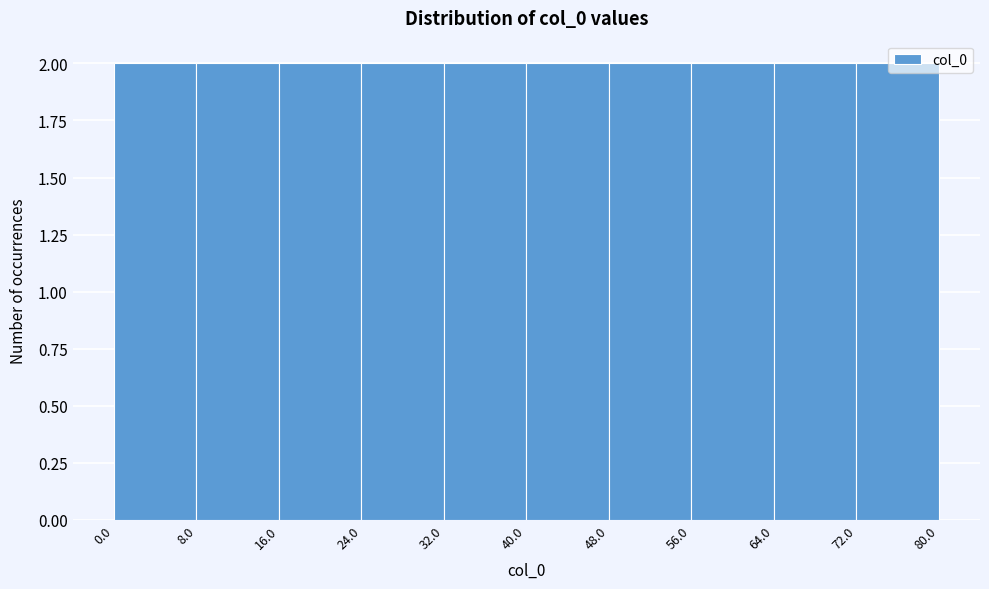

Reading left to right, list every bar in this chart as the range it spans on the x-axis followed by its height. The values are not printed on the chart, so give them approximately, as read against the axis.

0.0 to 8.0: 2
8.0 to 16.0: 2
16.0 to 24.0: 2
24.0 to 32.0: 2
32.0 to 40.0: 2
40.0 to 48.0: 2
48.0 to 56.0: 2
56.0 to 64.0: 2
64.0 to 72.0: 2
72.0 to 80.0: 2